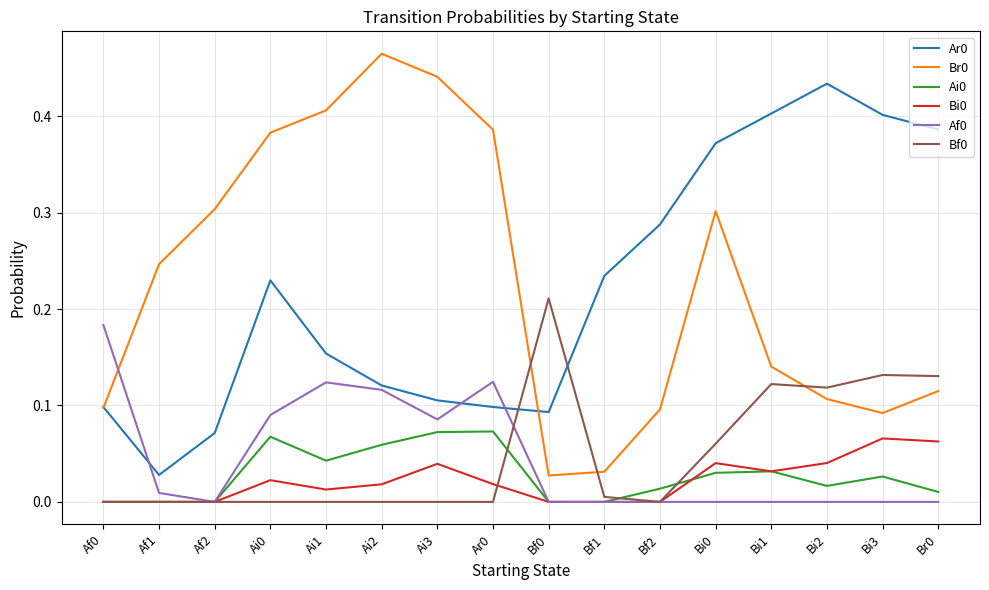

Is the value of Af0 at Af0 greater than the value of Bf0 at Af2?

Yes